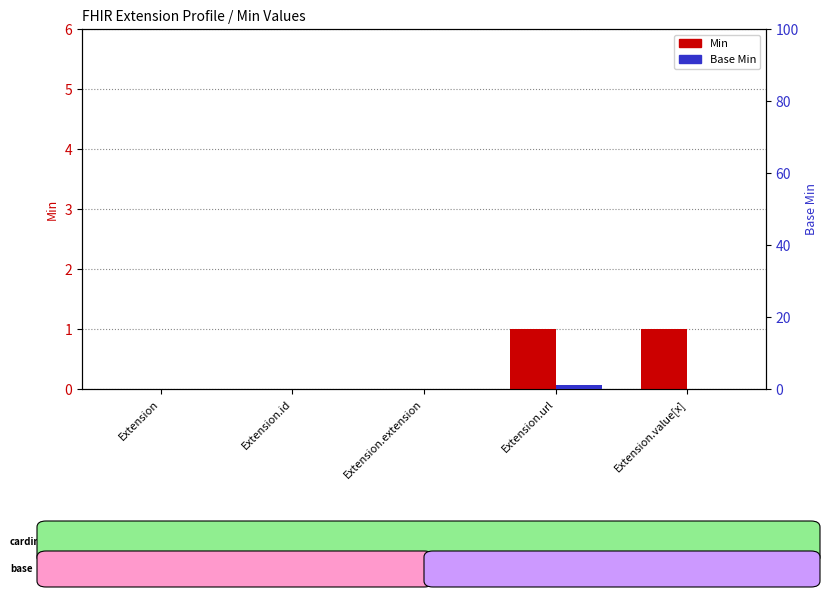

Count the number of categories in the chart.

5